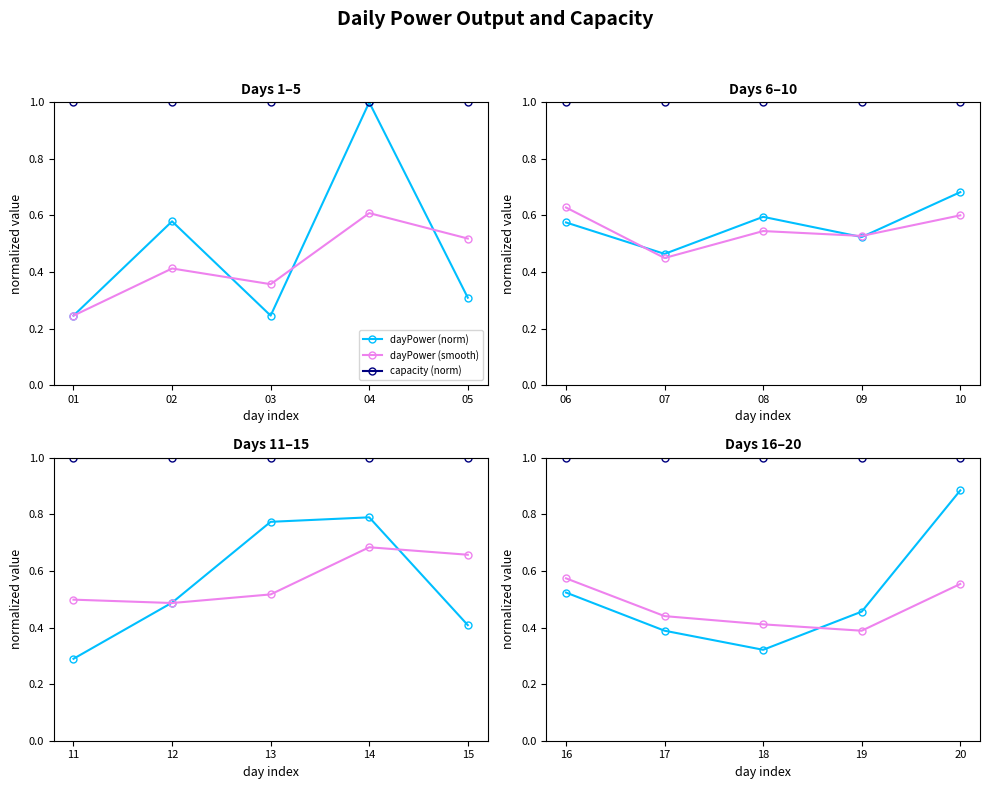

List the series in order of their peak value, highest first.

capacity (norm), dayPower (norm), dayPower (smooth)